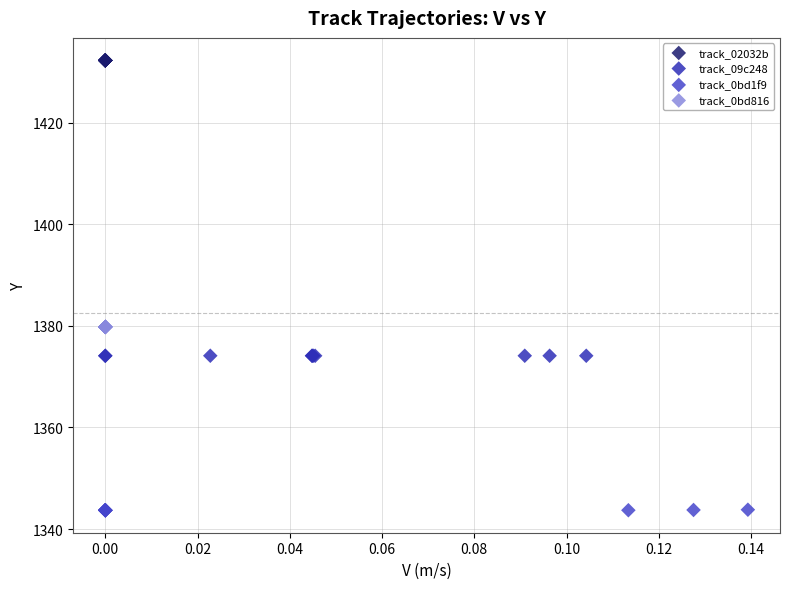

Which series contains the highest Y value?

track_02032b